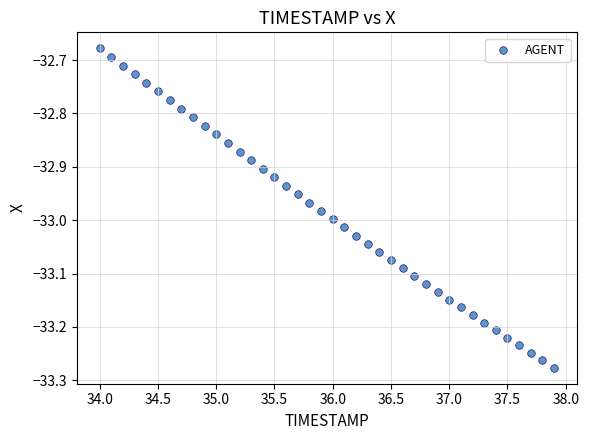

What is the range of Y values (max minus min)?

0.6